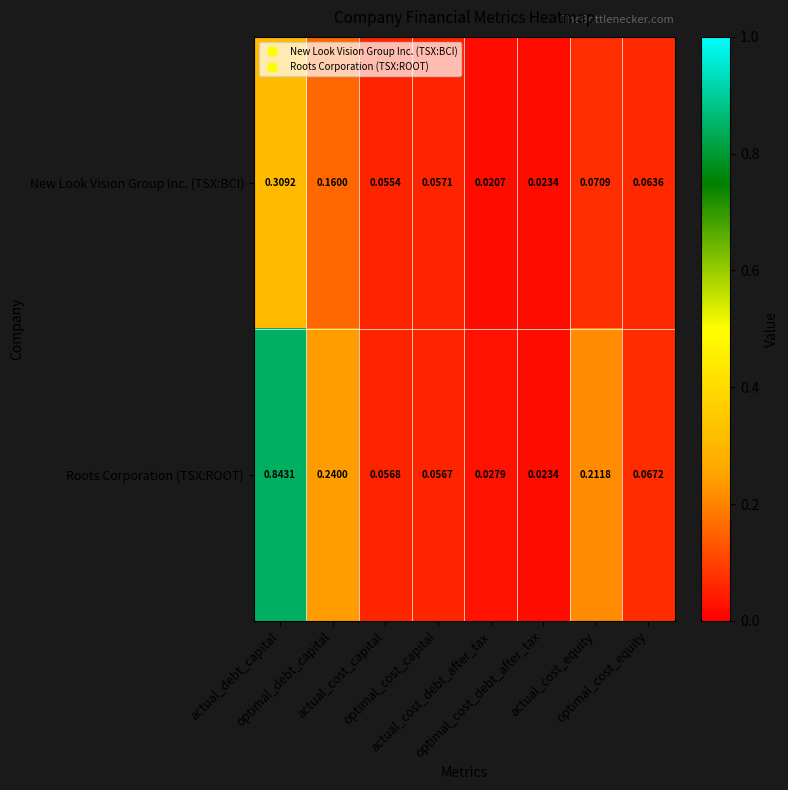

Rank the series by their maximum value, from highest to lowest.

Roots Corporation (TSX:ROOT), New Look Vision Group Inc. (TSX:BCI)